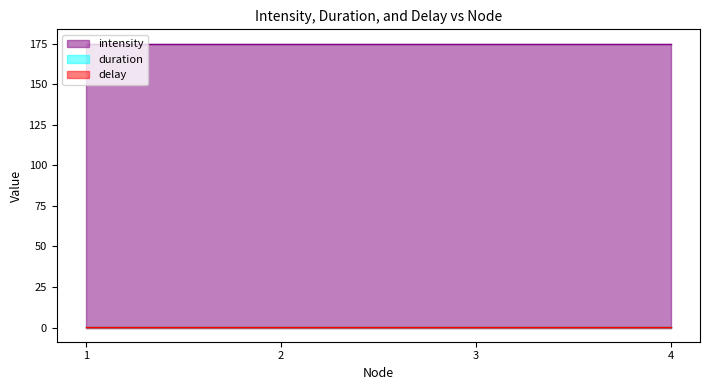

True or false: duration has more than 1 interior local peaks.

False